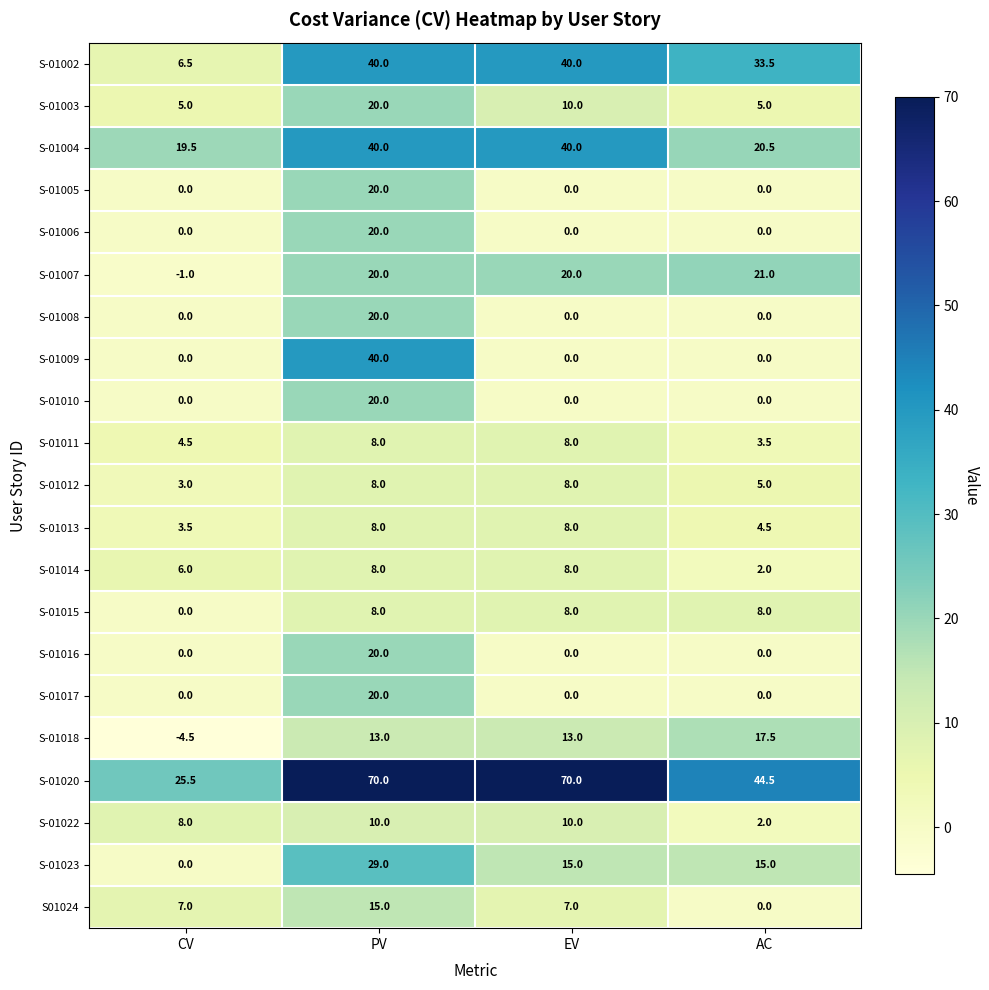

The S-01014 series shows 8.0 at EV. True or false?

True